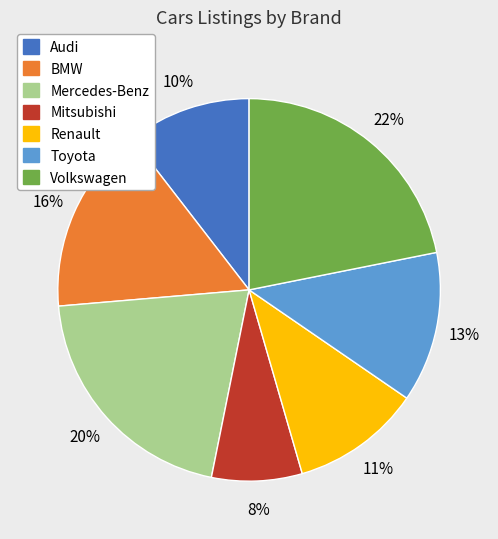

What is the ratio of the value at Audi to the value at Volkswagen?

0.5